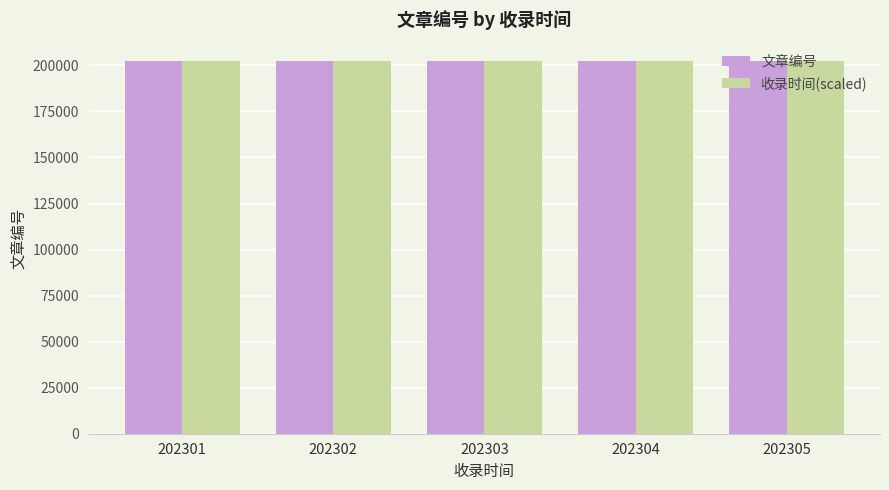

The value of 文章编号 at 202301 is 355226. True or false?

False